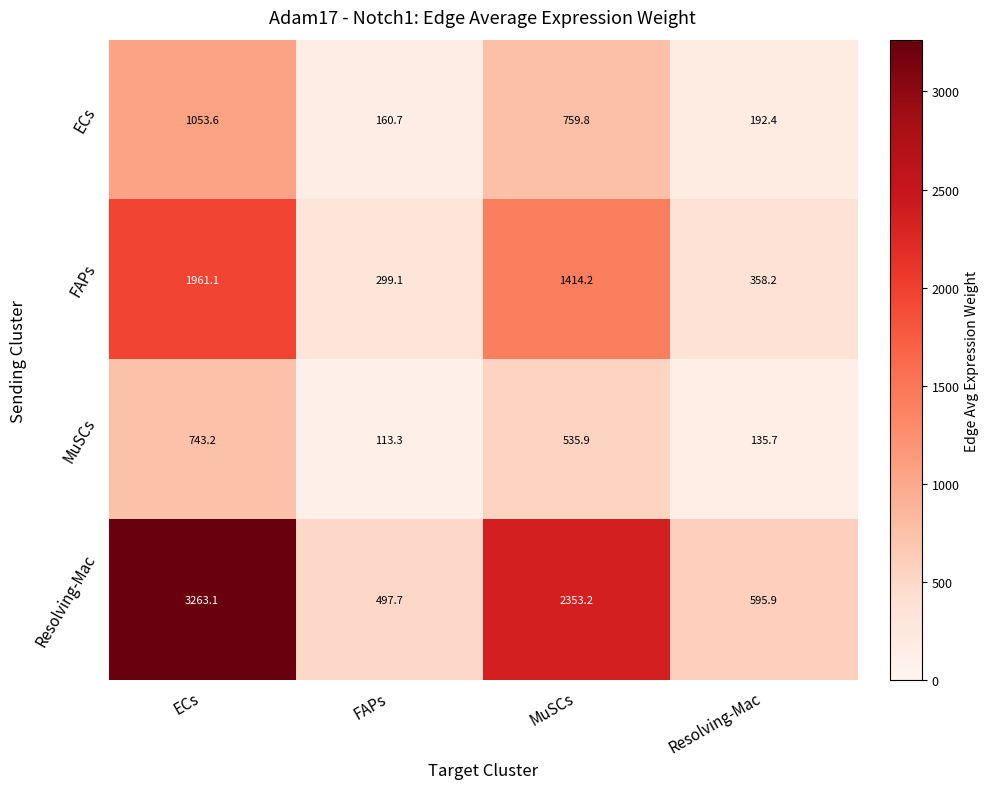

How many categories are shown in the chart?

4